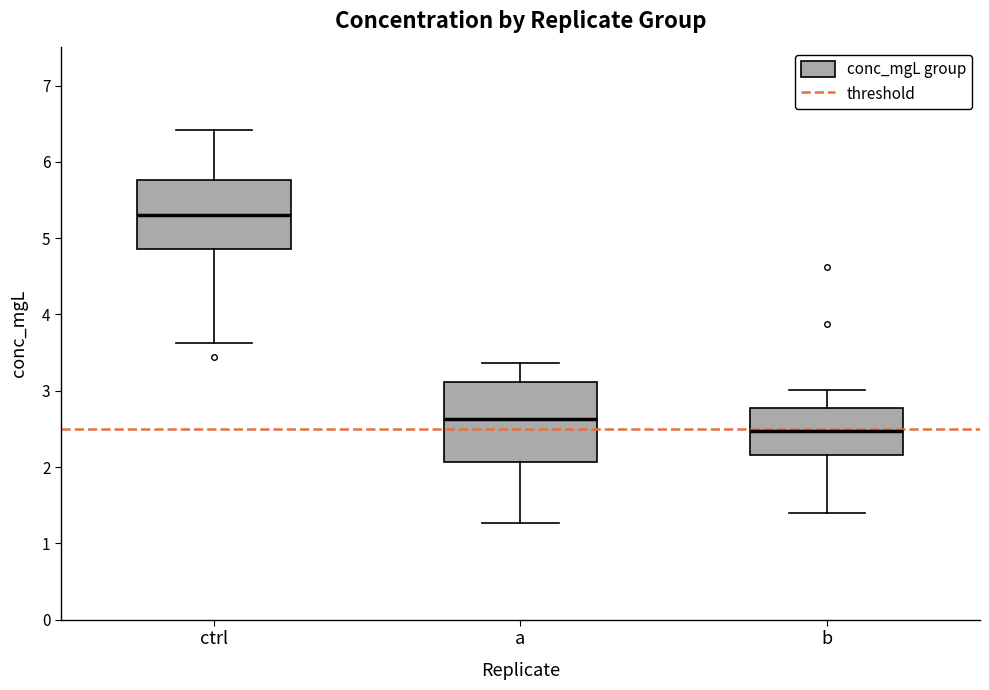

Reading left to right, read every box against the y-axis: the position of its median line, the range the box covers, and the ends of its whiskers. The values are not printed on the chart, so give them approximately, as read against the axis.

ctrl: median 5.3, box 4.9 to 5.8, whiskers 3.6 to 6.4
a: median 2.6, box 2.1 to 3.1, whiskers 1.3 to 3.4
b: median 2.5, box 2.2 to 2.8, whiskers 1.4 to 3.0